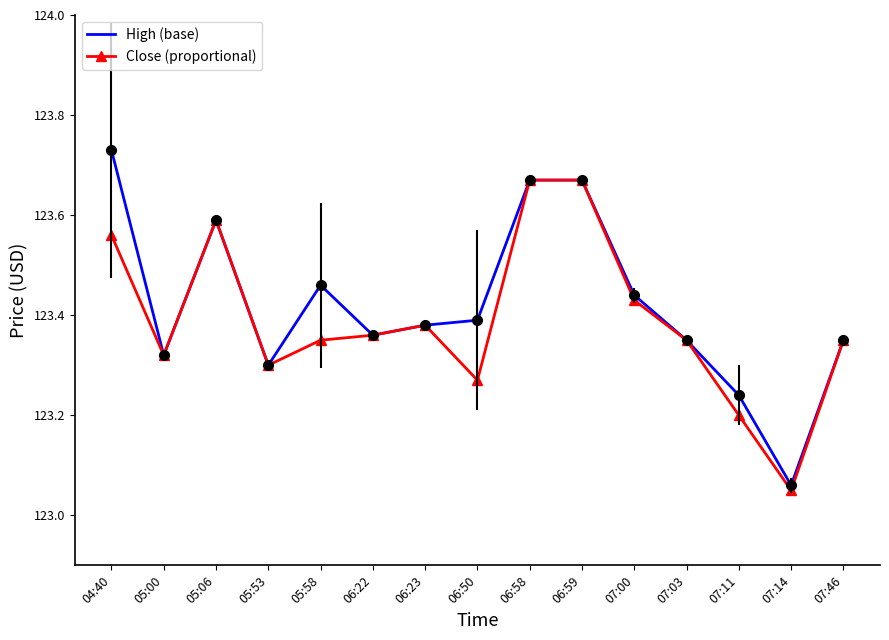

Which series has the largest total across all categories?

High (base)